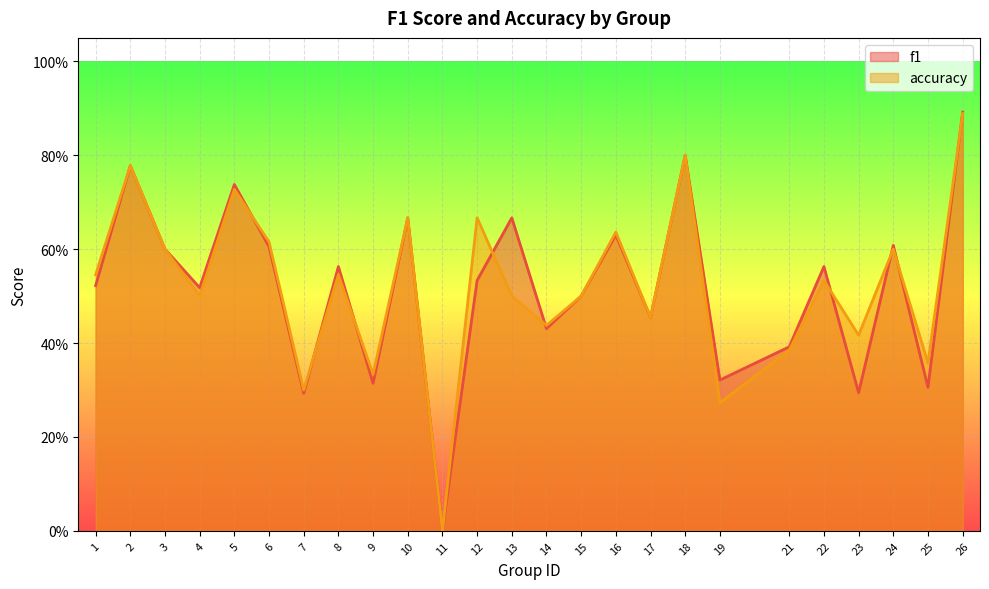

Does the chart display data point markers on the line(s)?

No